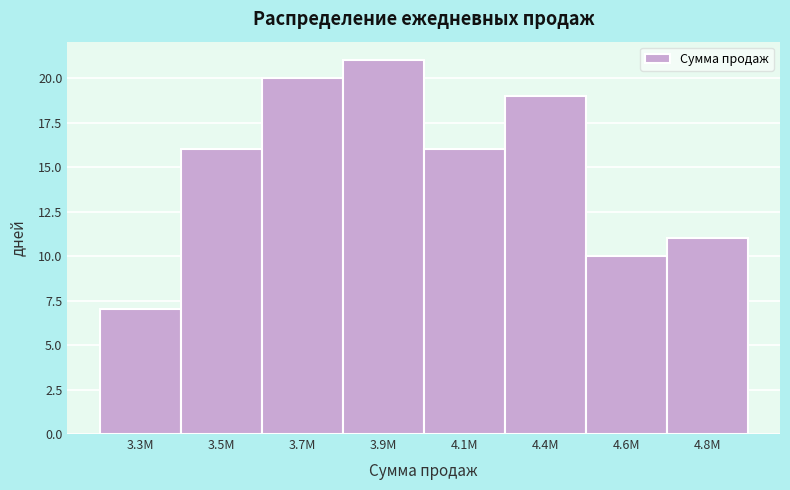

Reading left to right, list all the values displayed in this chart.

7	16	20	21	16	19	10	11